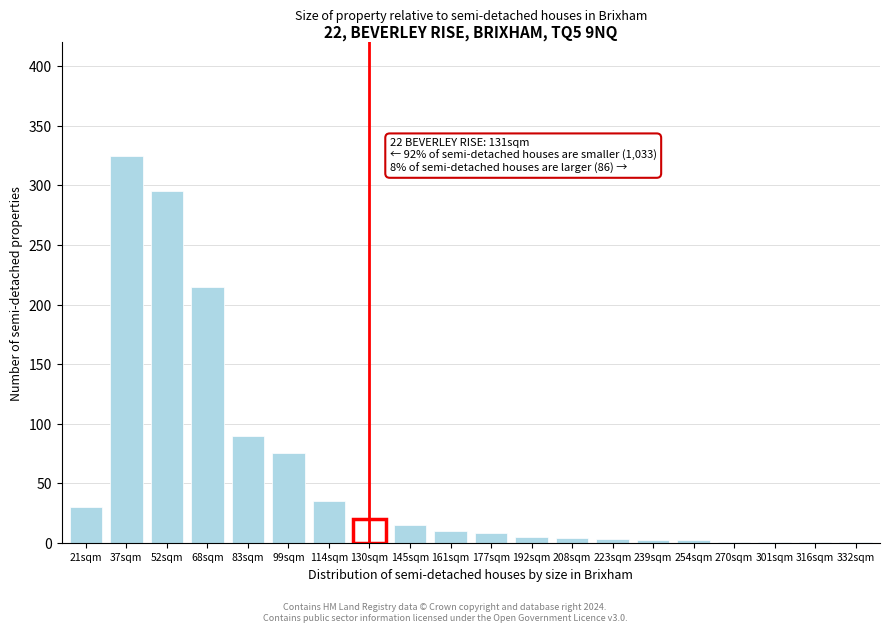

What is the change in value from 68sqm to 161sqm?

-205